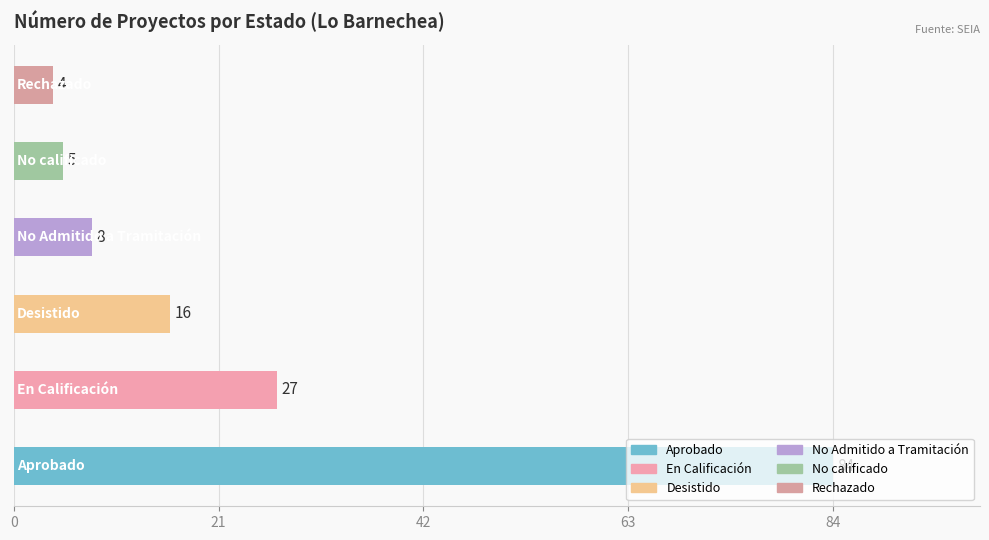

What is the difference between the maximum and minimum values?

80